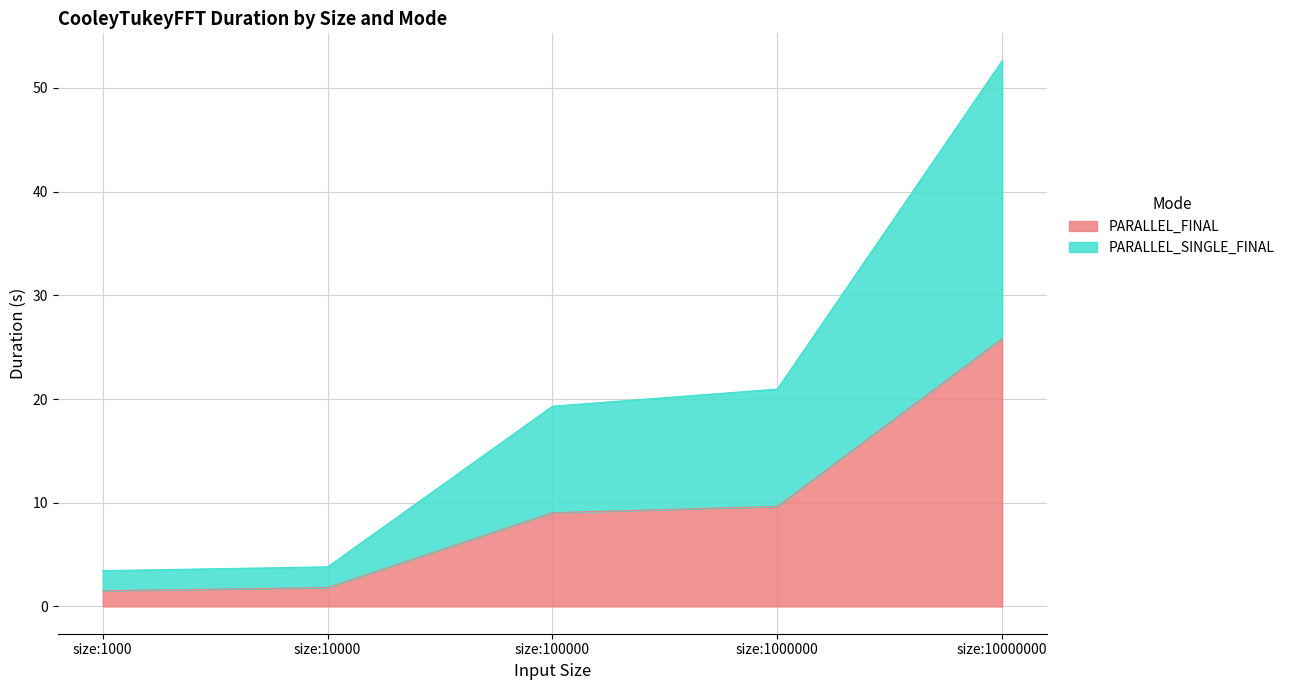

Does the chart have visible grid lines?

Yes